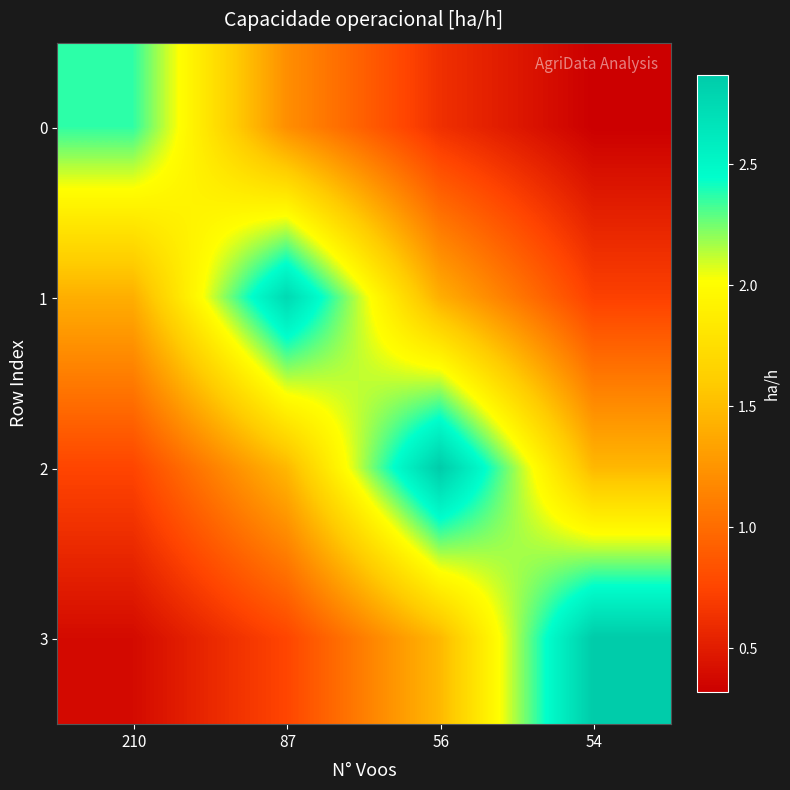

Reading left to right, what are all the values shown in this chart?

0: 210=2.4	87=1.2	56=0.6	54=0.3
1: 210=1.4	87=2.7	56=1.4	54=0.7
2: 210=0.8	87=1.5	56=2.9	54=1.5
3: 210=0.4	87=0.8	56=1.5	54=2.9